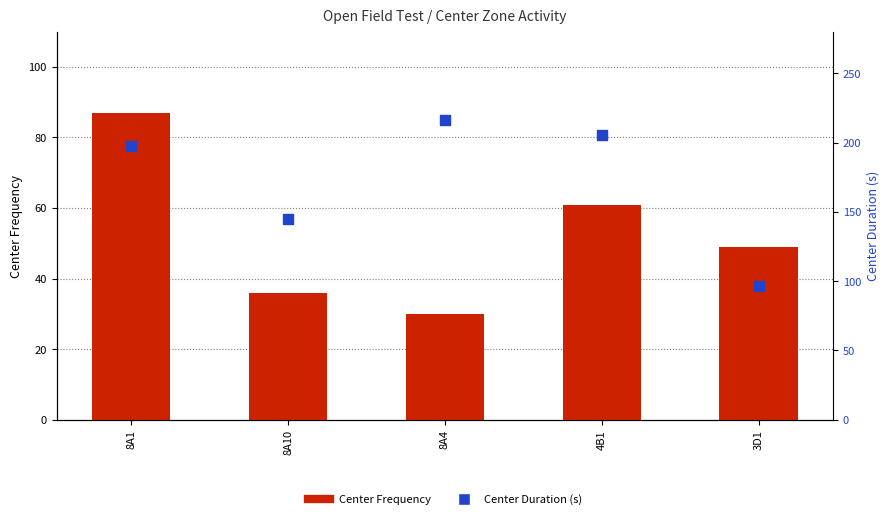

What is the total value across all series at 8A4?

245.9